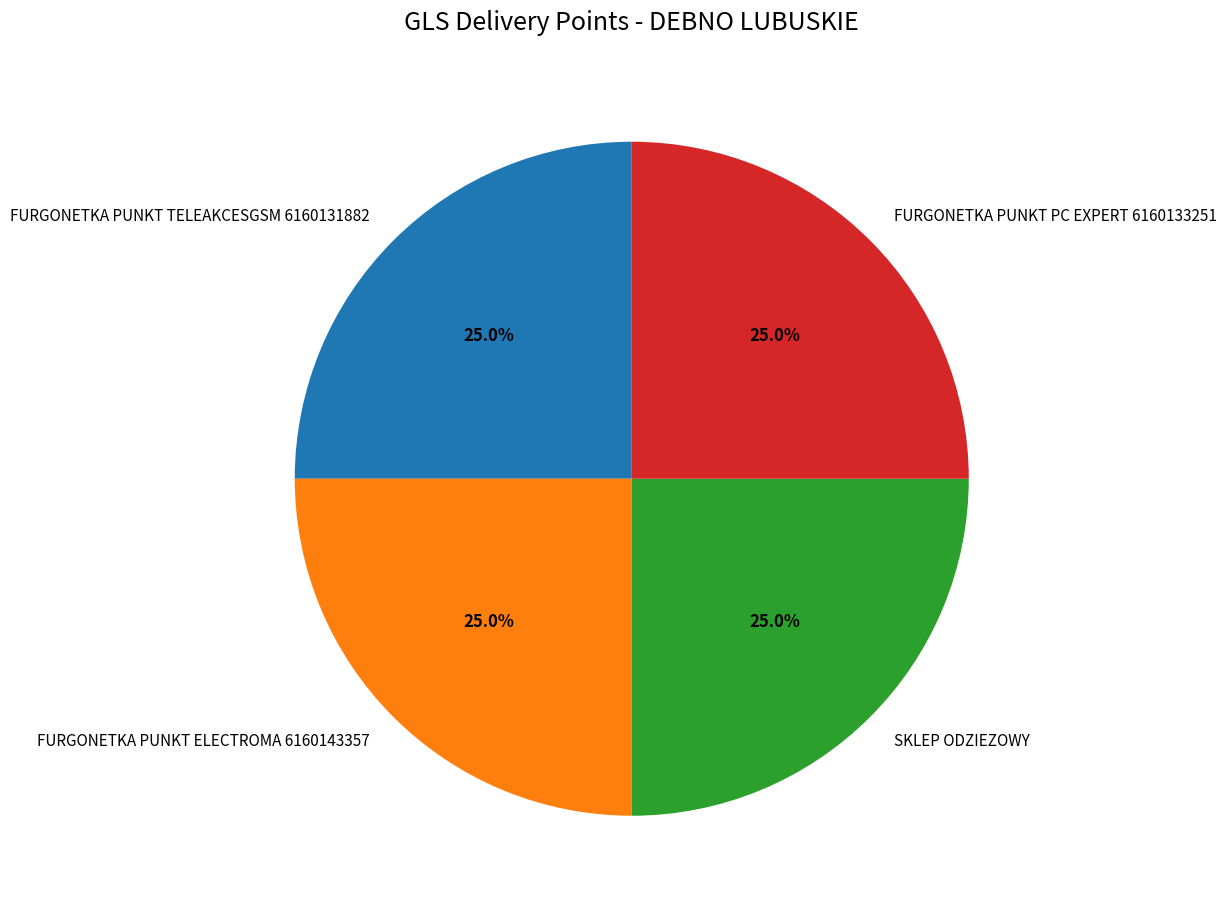

Is there a majority slice in this chart?

No